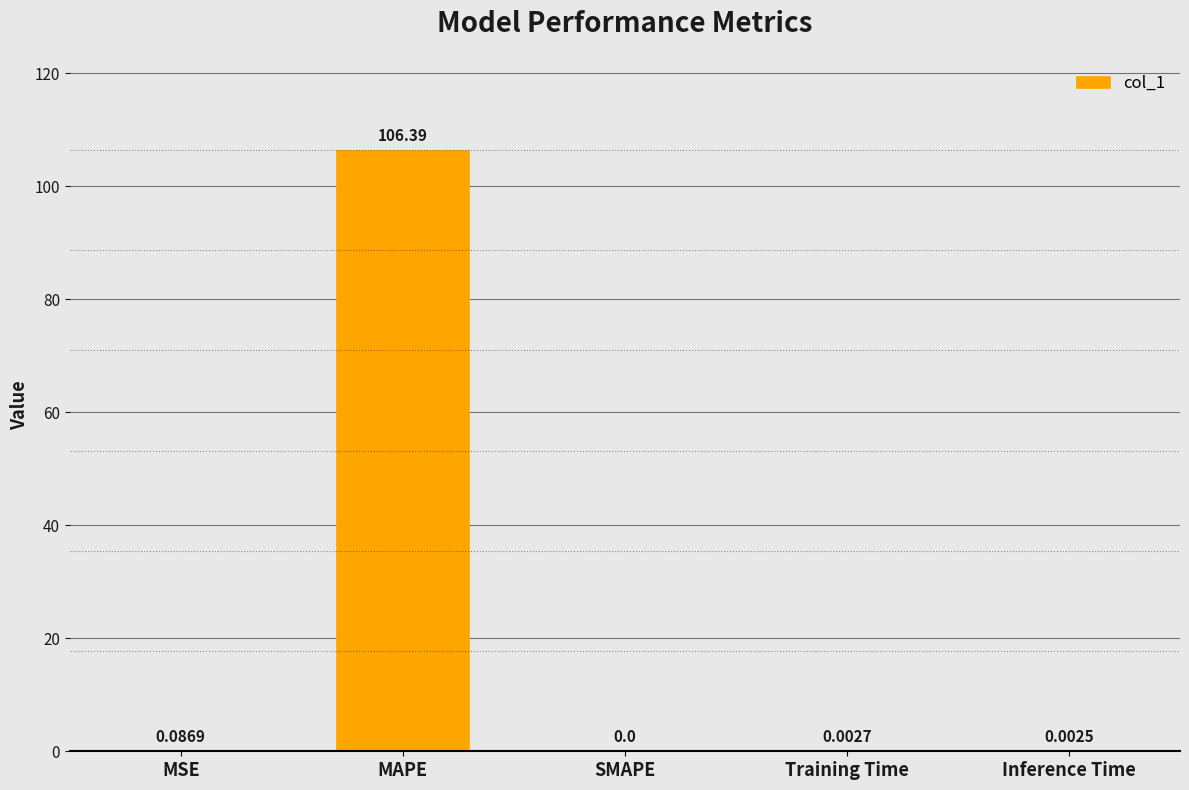

Which has a higher value, Inference Time or MSE?

MSE